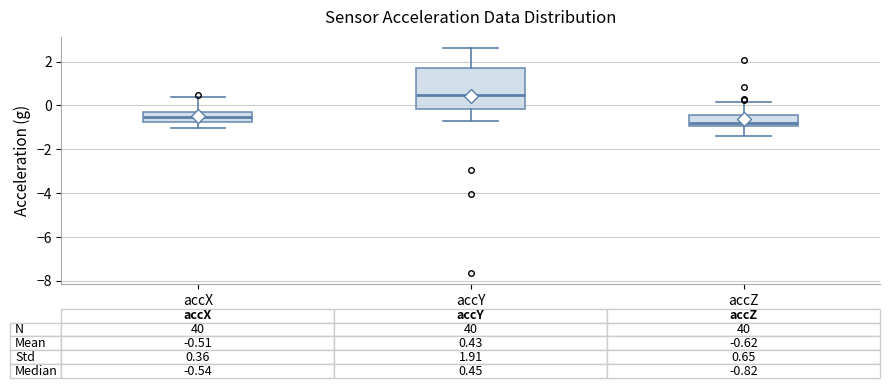

Which box has the highest median line?

accY